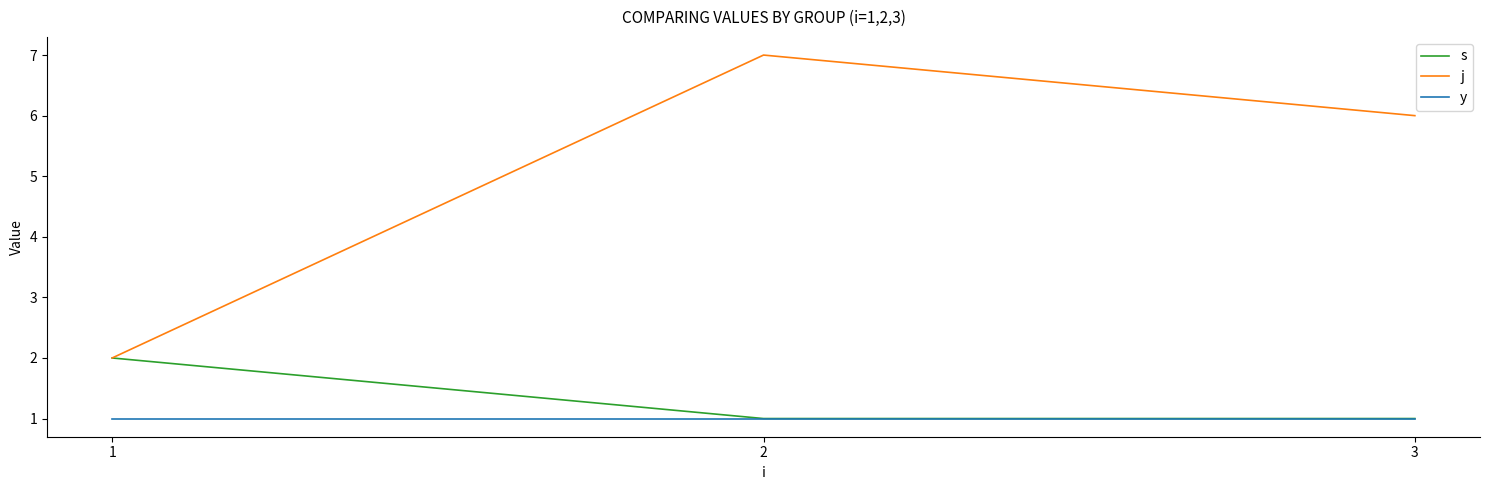

Is it true that j equals 6 at 3?

True